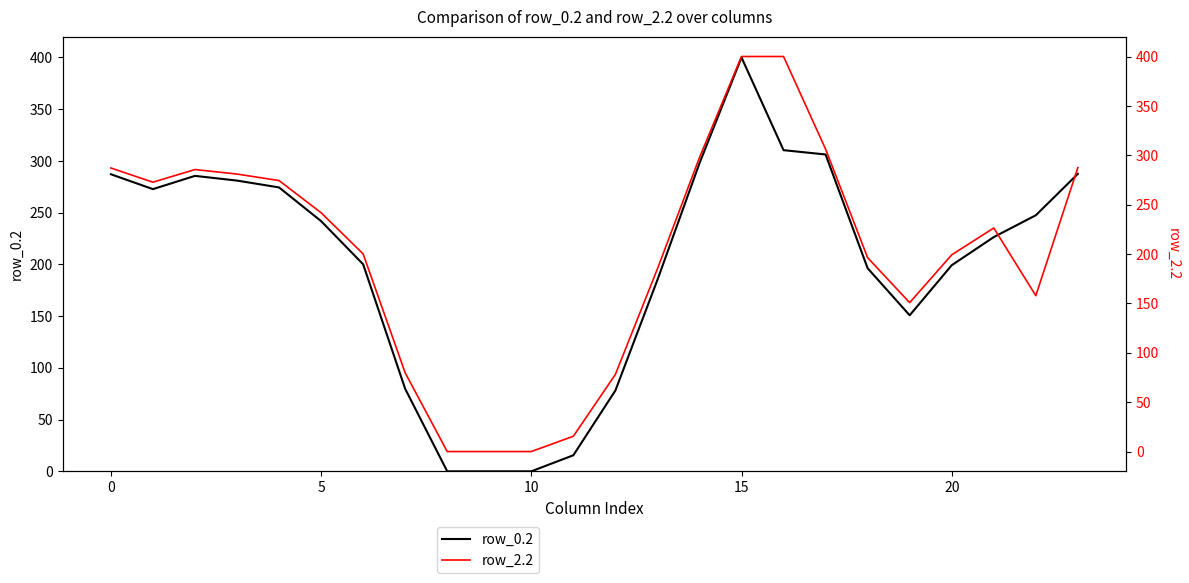

Is it true that row_0.2 equals 422.7 at 0?

False